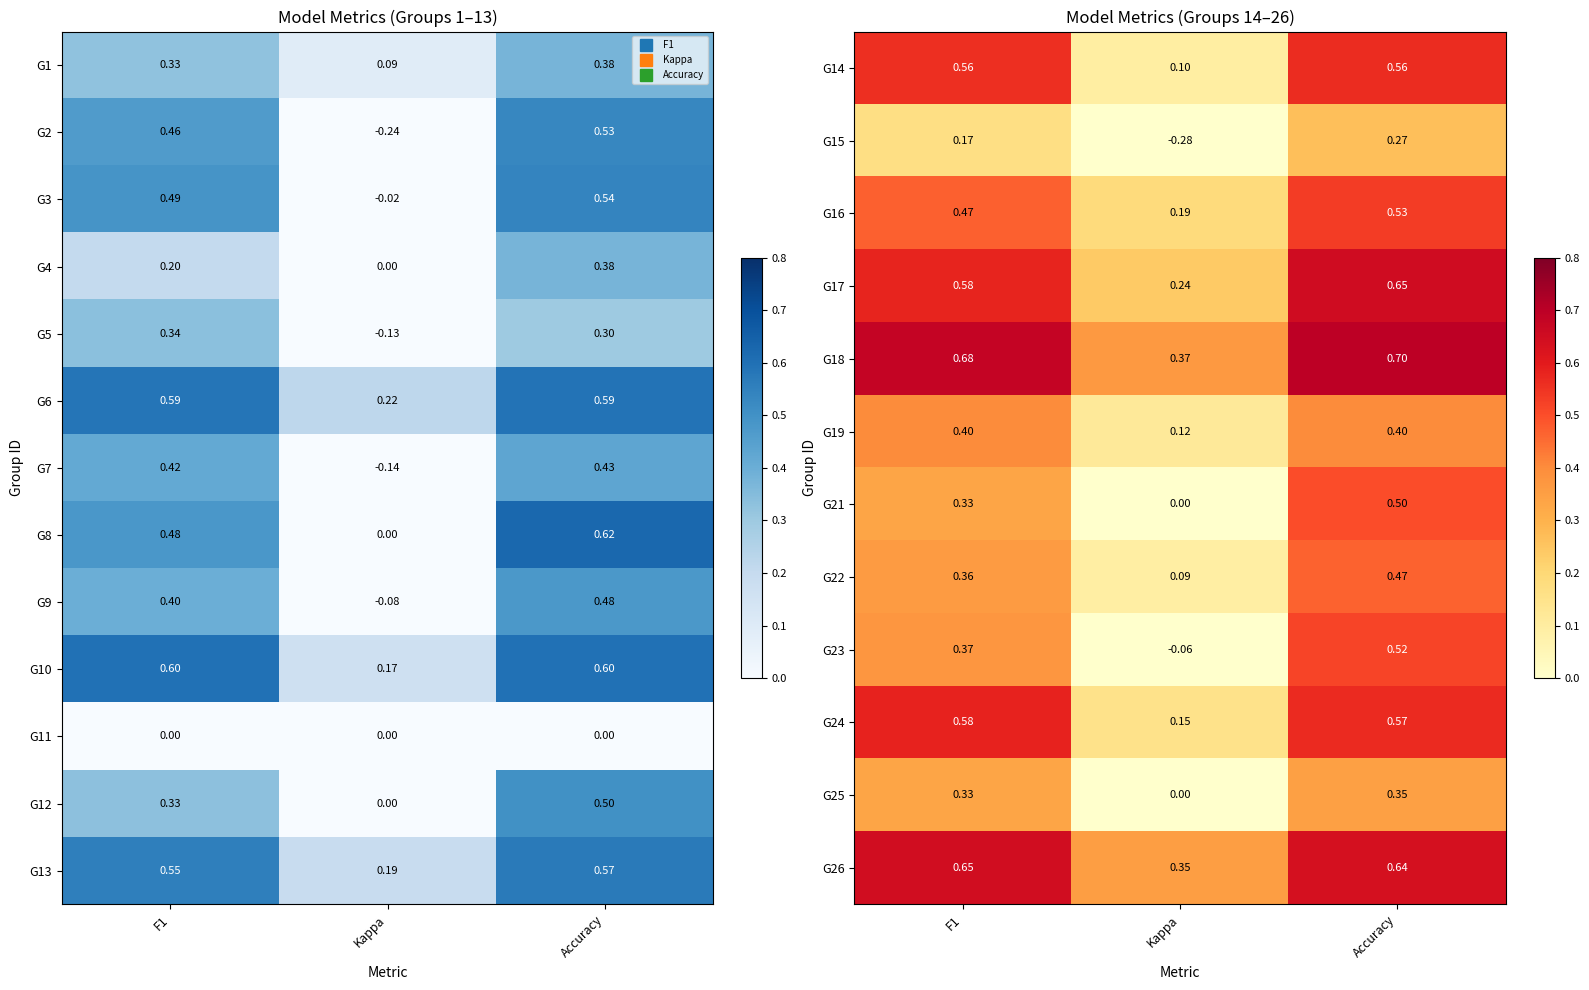

Is the value of G15 at Accuracy greater than the value of G25 at Kappa?

Yes